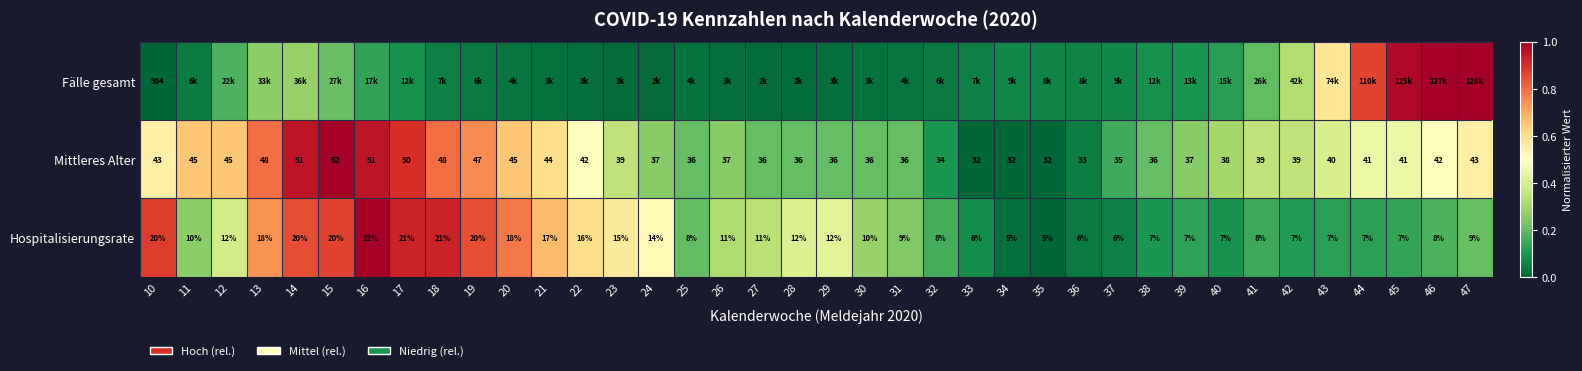

Rank the series by their maximum value, from highest to lowest.

Fälle gesamt, Mittleres Alter, Hospitalisierungsrate